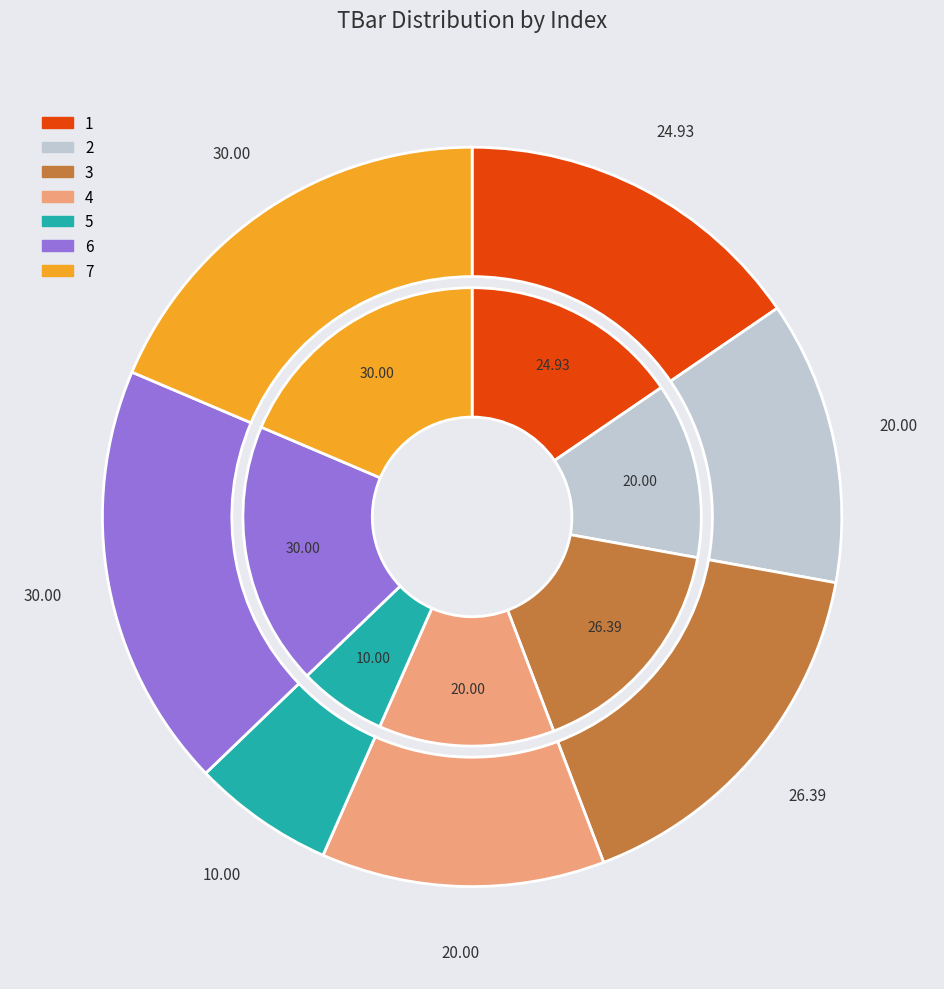

What is the change in value from 1 to 2?

-4.9